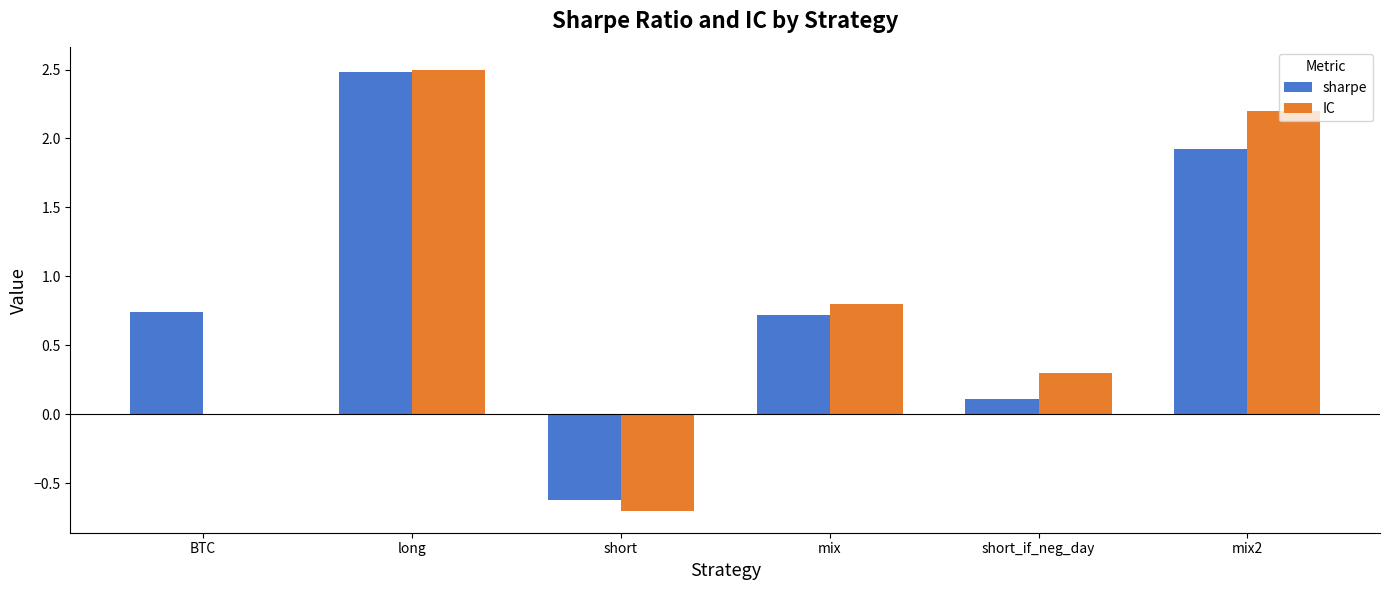

Does the chart contain stacked bars?

No